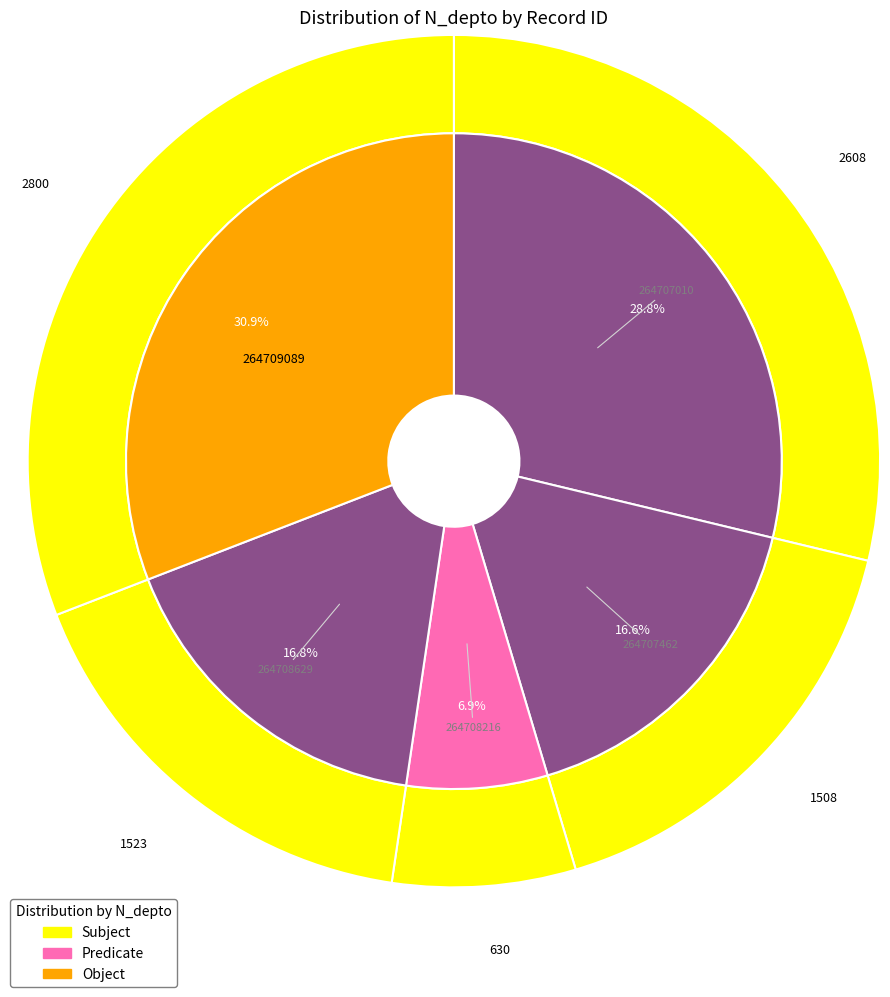

To the nearest percent, what percentage of the pie is 264707462?

17%